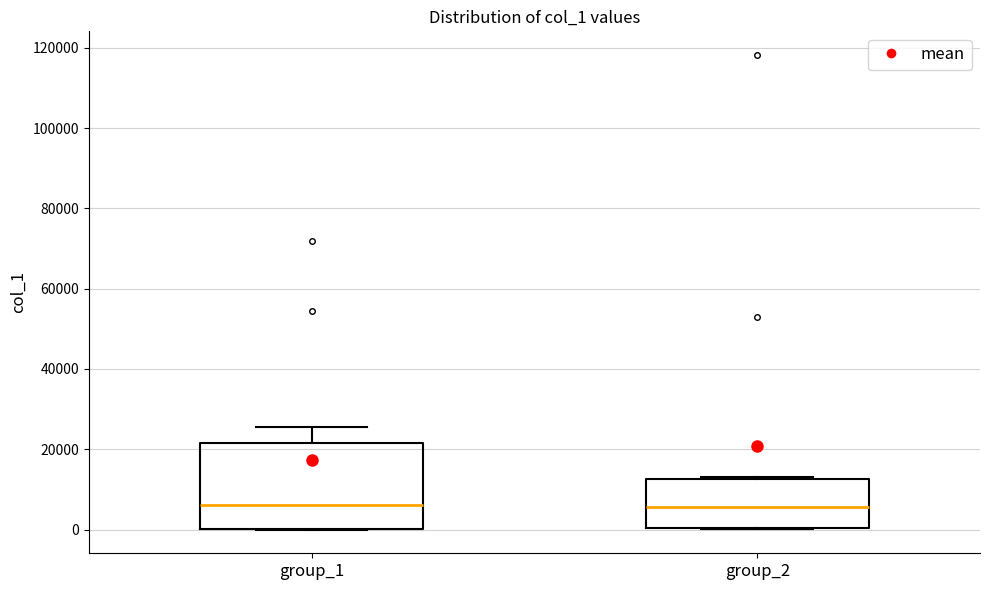

Reading left to right, read every box against the y-axis: the position of its median line, the range the box covers, and the ends of its whiskers. The values are not printed on the chart, so give them approximately, as read against the axis.

group_1: median 6000, box 0 to 22000, whiskers 0 to 26000
group_2: median 6000, box 0 to 12000, whiskers 0 to 14000